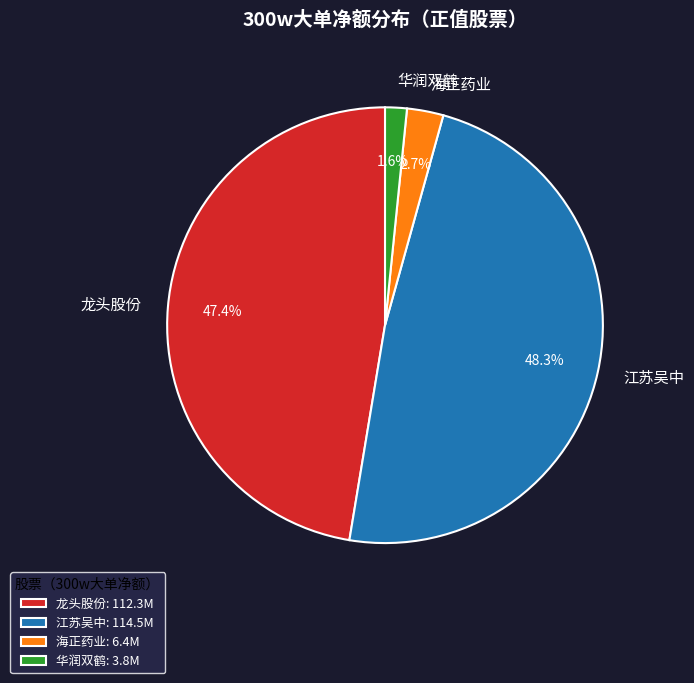

Approximately how many times larger is the value at 江苏吴中 compared to 海正药业?

17.9